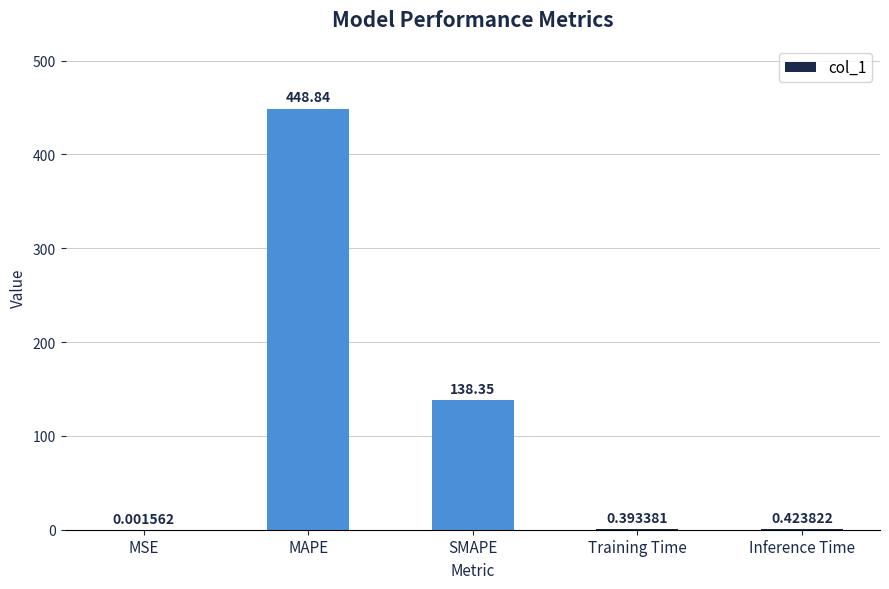

What is the sum of the values at SMAPE and Training Time?

138.7